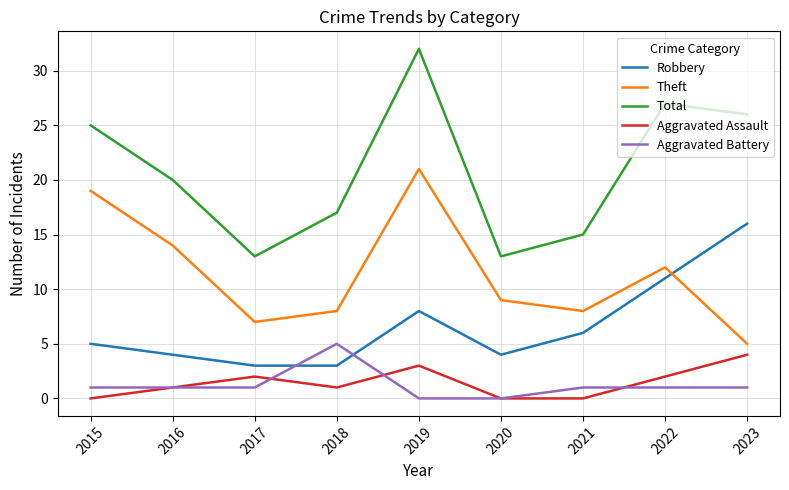

Reading left to right, what are all the values shown in this chart?

Robbery: 2015=5	2016=4	2017=3	2018=3	2019=8	2020=4	2021=6	2022=11	2023=16
Theft: 2015=19	2016=14	2017=7	2018=8	2019=21	2020=9	2021=8	2022=12	2023=5
Total: 2015=25	2016=20	2017=13	2018=17	2019=32	2020=13	2021=15	2022=27	2023=26
Aggravated Assault: 2015=0	2016=1	2017=2	2018=1	2019=3	2020=0	2021=0	2022=2	2023=4
Aggravated Battery: 2015=1	2016=1	2017=1	2018=5	2019=0	2020=0	2021=1	2022=1	2023=1